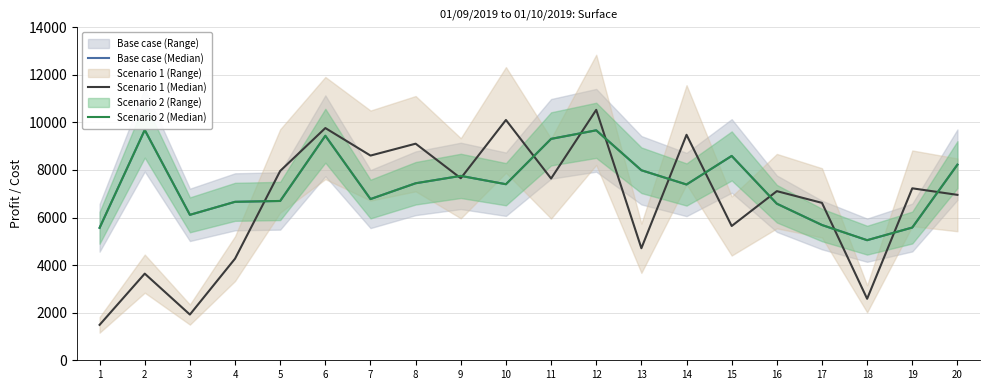

Rank the series by their maximum value, from highest to lowest.

Scenario 1 (Median), Base case (Median), Scenario 2 (Median)